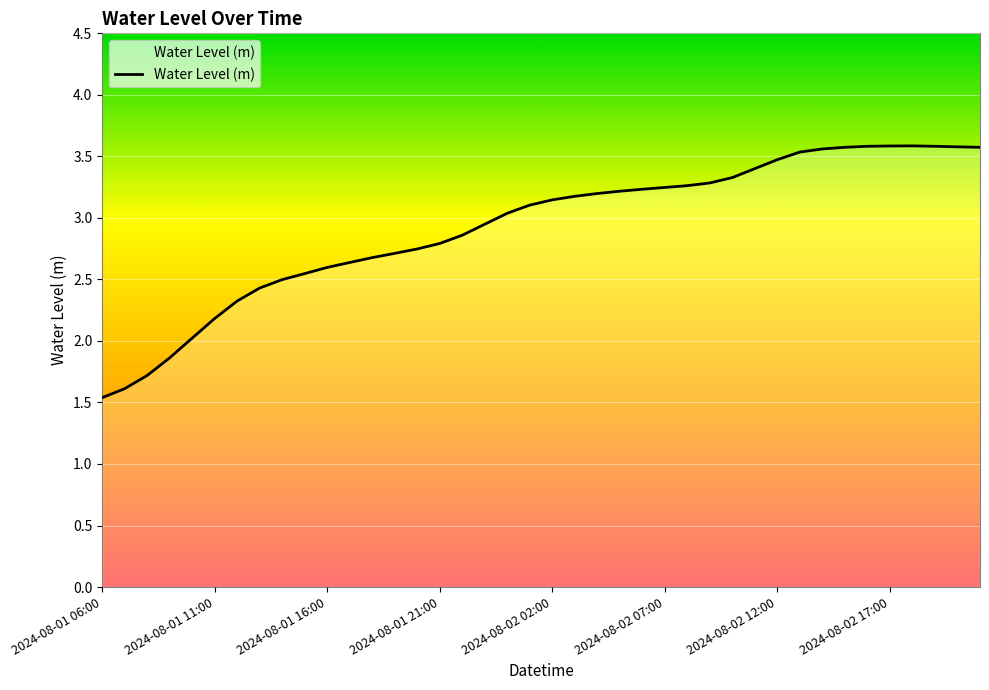

Is this an area chart (filled region under the line)?

No